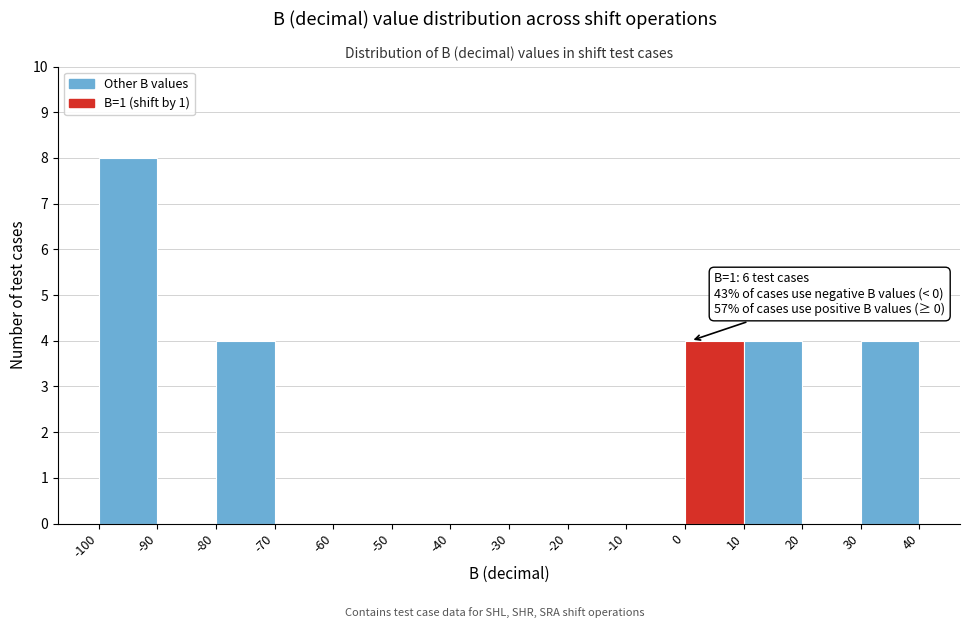

Over which range of the x-axis is the bar tallest?

-100 to -90